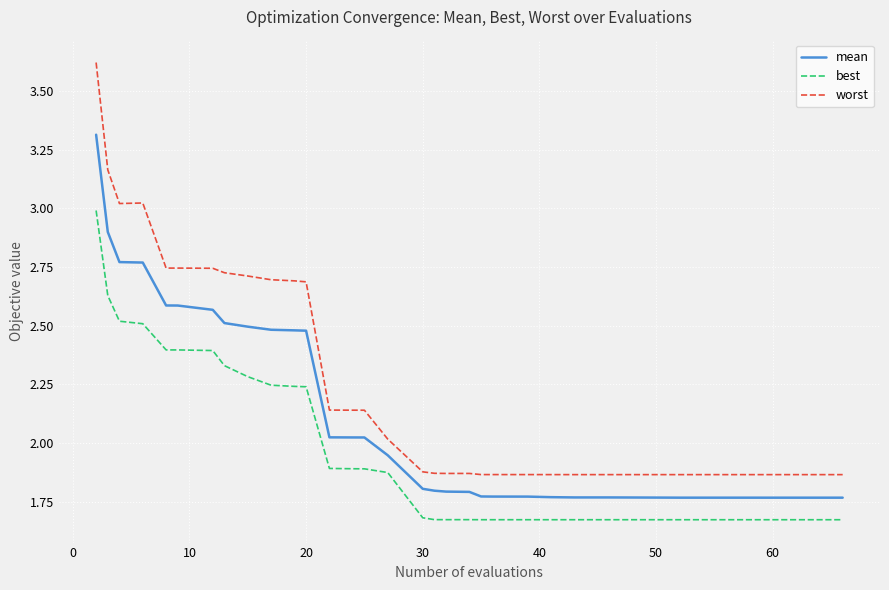

Which series has the largest range (max minus min)?

worst